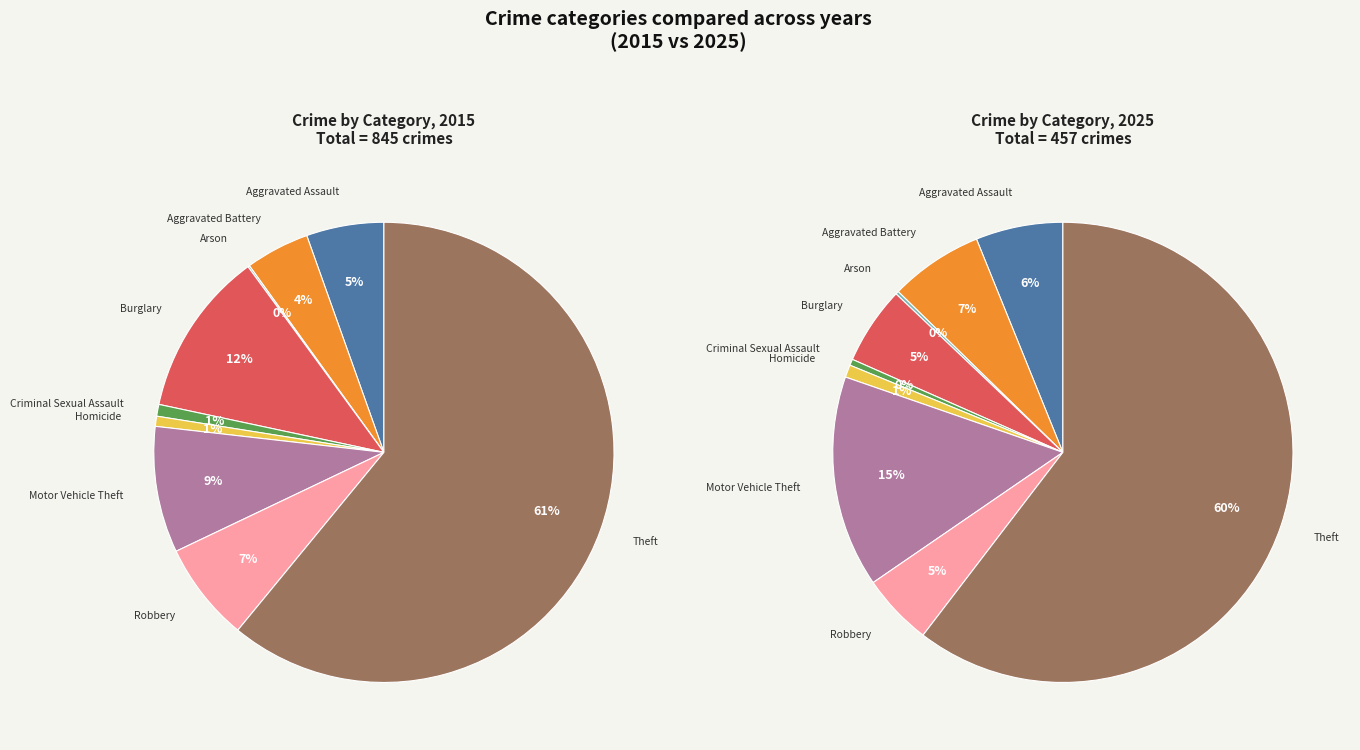

What is the difference between the highest and lowest values at 7?

36